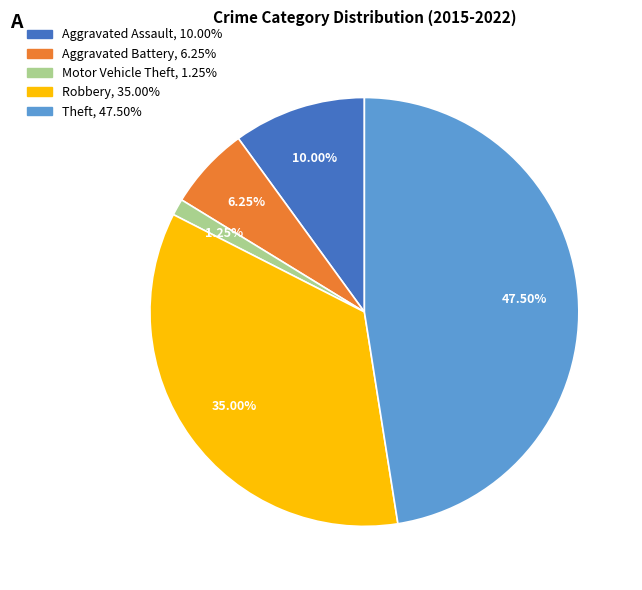

To the nearest percent, what is the average slice percentage?

20%